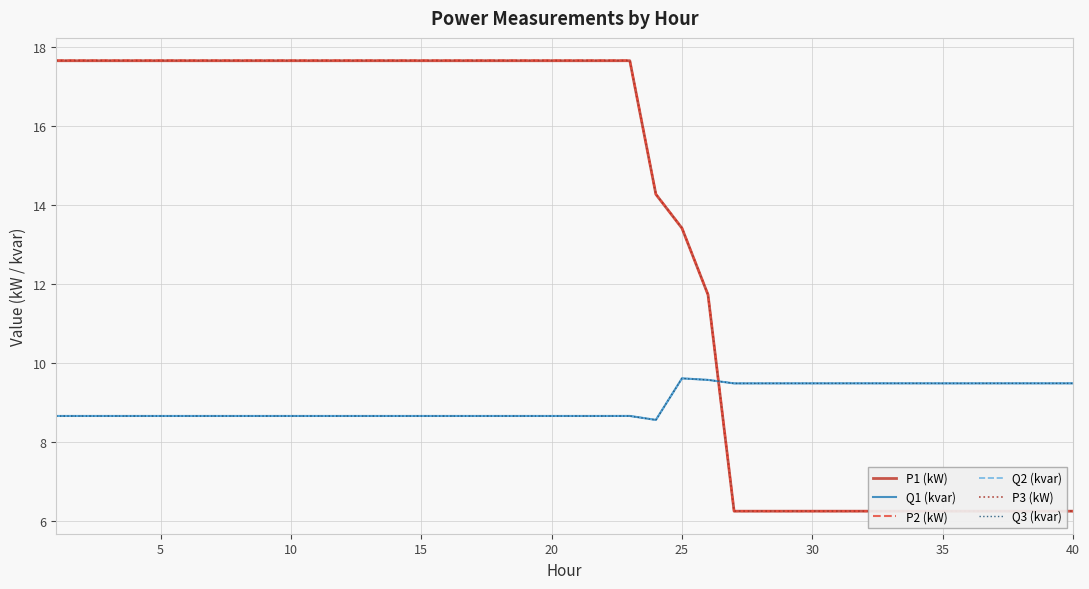

What is the greatest value displayed?

17.7